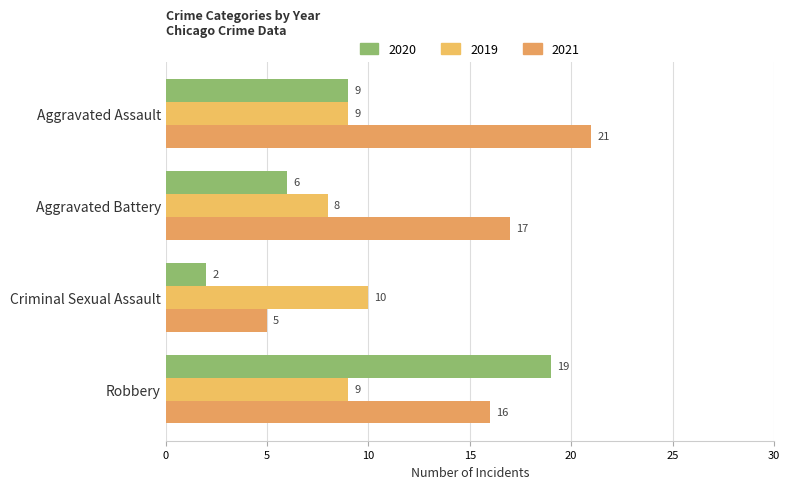

How many categories are shown in the chart?

4